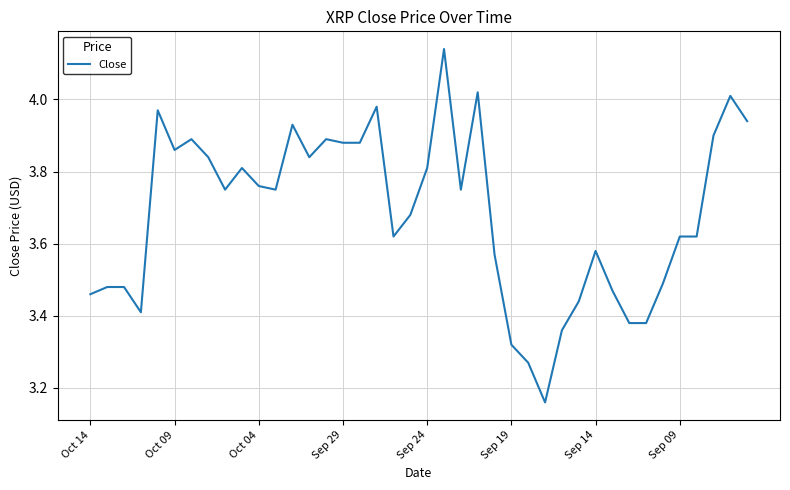

What is the difference between the maximum and minimum values?

1.0